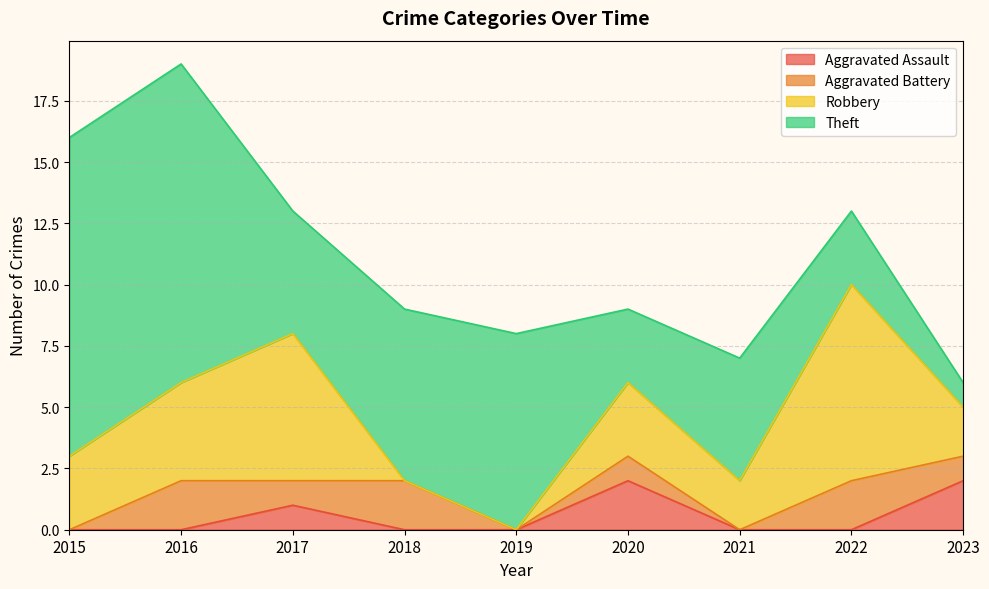

True or false: Aggravated Assault and Robbery intersect in this chart.

False